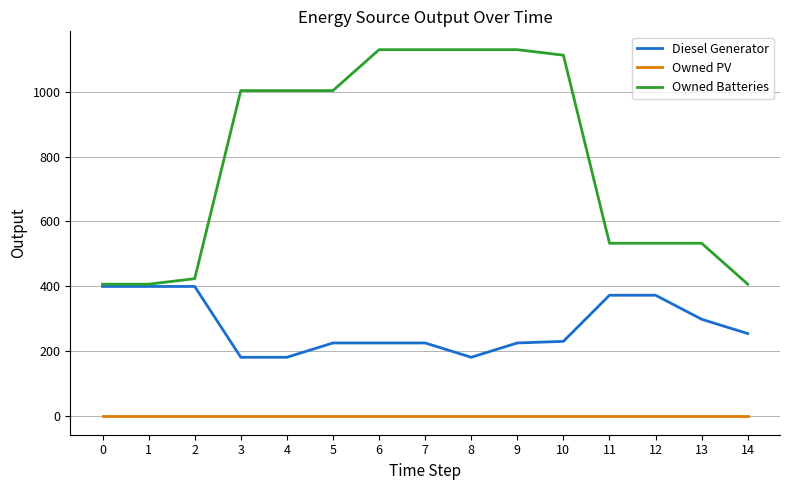

Which series has the largest total across all categories?

Owned Batteries